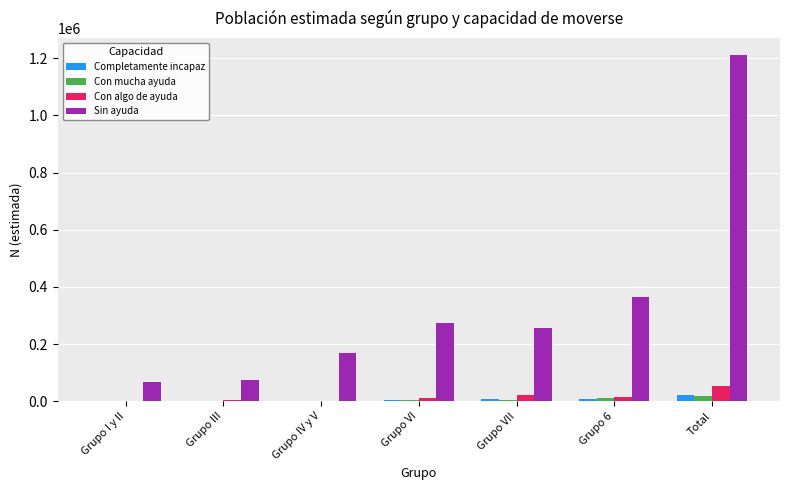

True or false: Con algo de ayuda has a value of 51871 at Total.

True